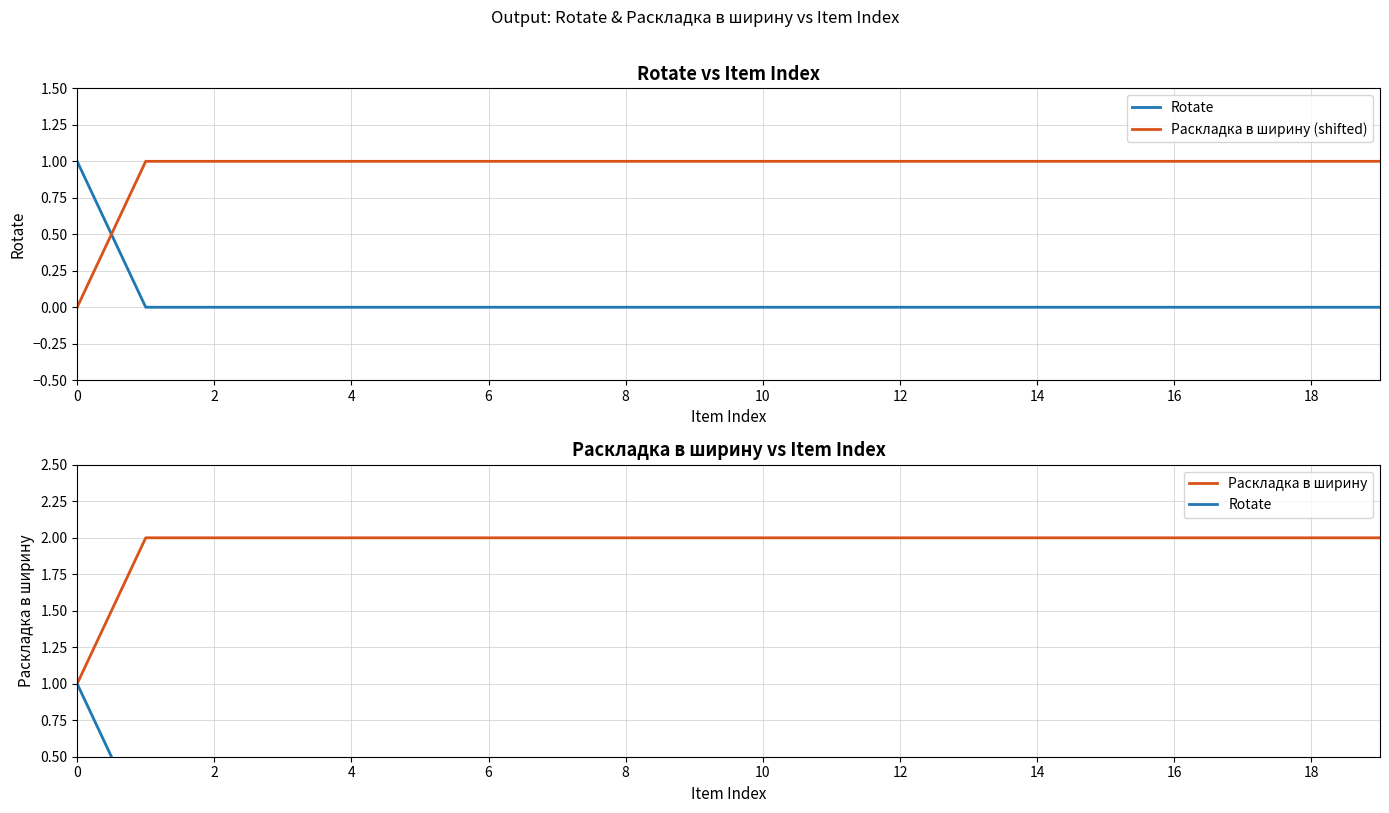

True or false: Раскладка в ширину (shifted) and Раскладка в ширину intersect in this chart.

False